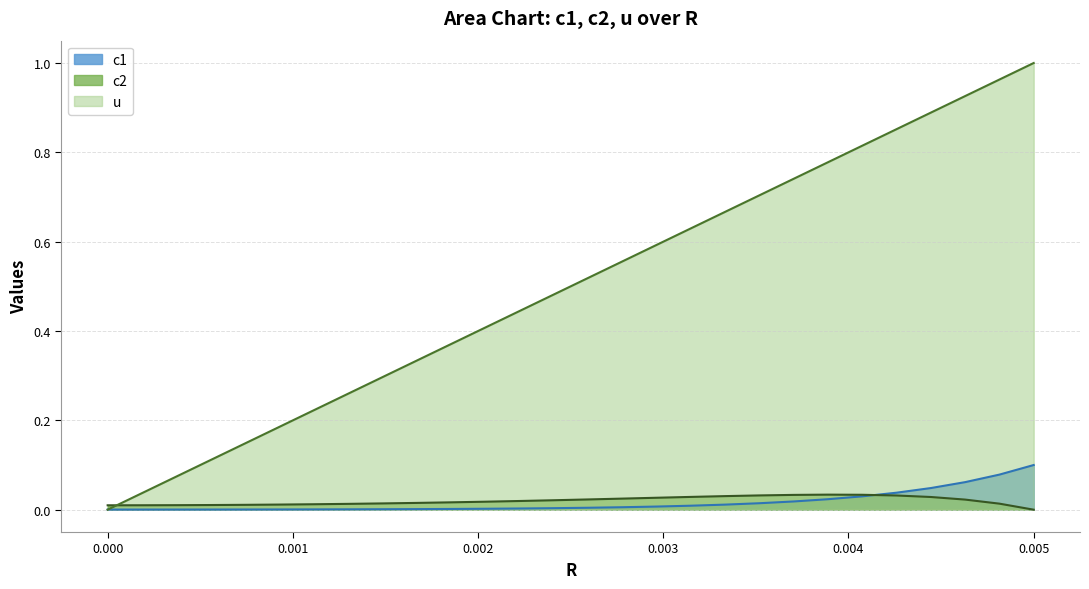

Which series has the largest total across all categories?

u